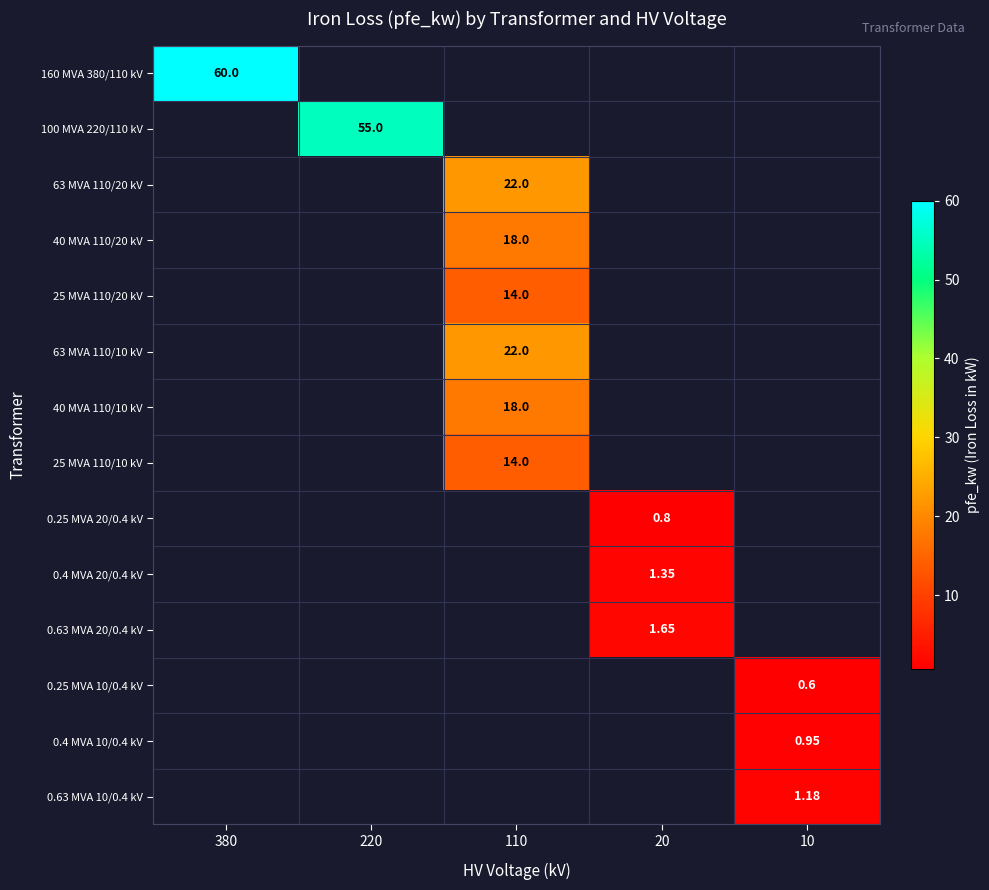

Is the value of 0.4 MVA 10/0.4 kV at 10 greater than the value of 25 MVA 110/10 kV at 110?

No